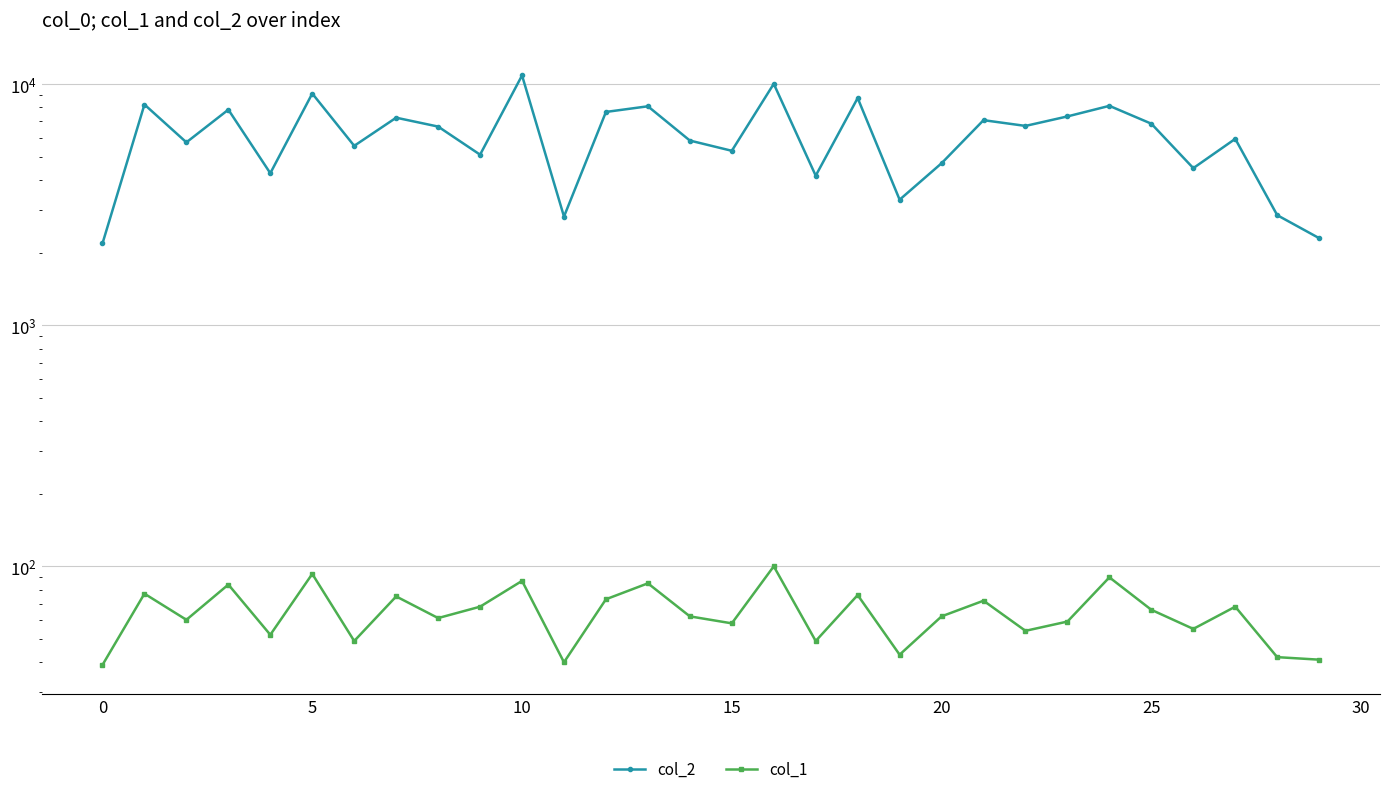

What is the difference between the second highest and second lowest values in the col_2 series?

7731